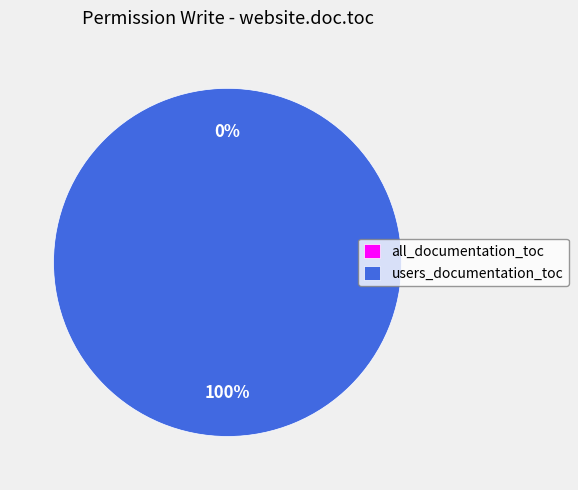

Count the number of slices in the pie.

2